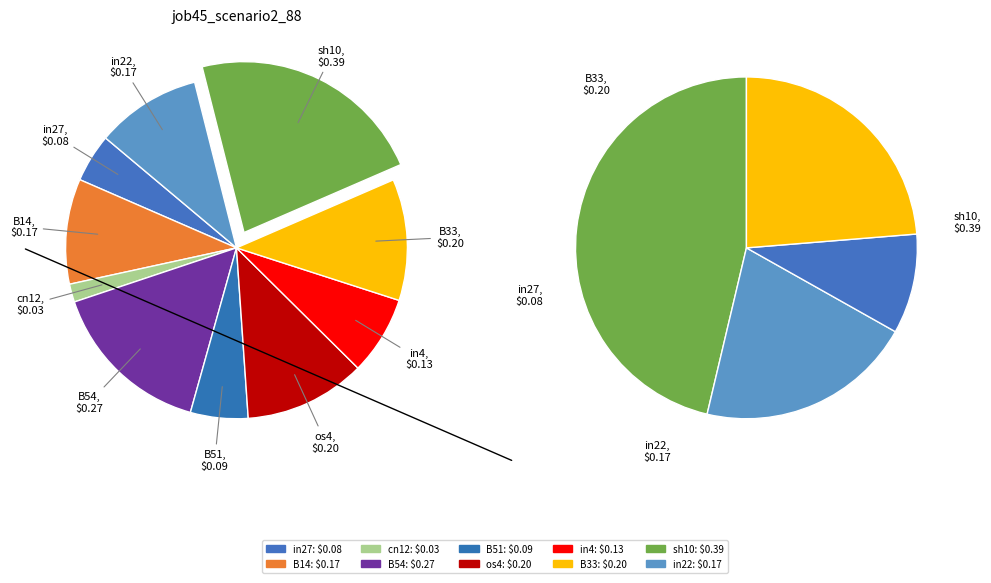

What percentage is NOT represented by B51?

94.6%